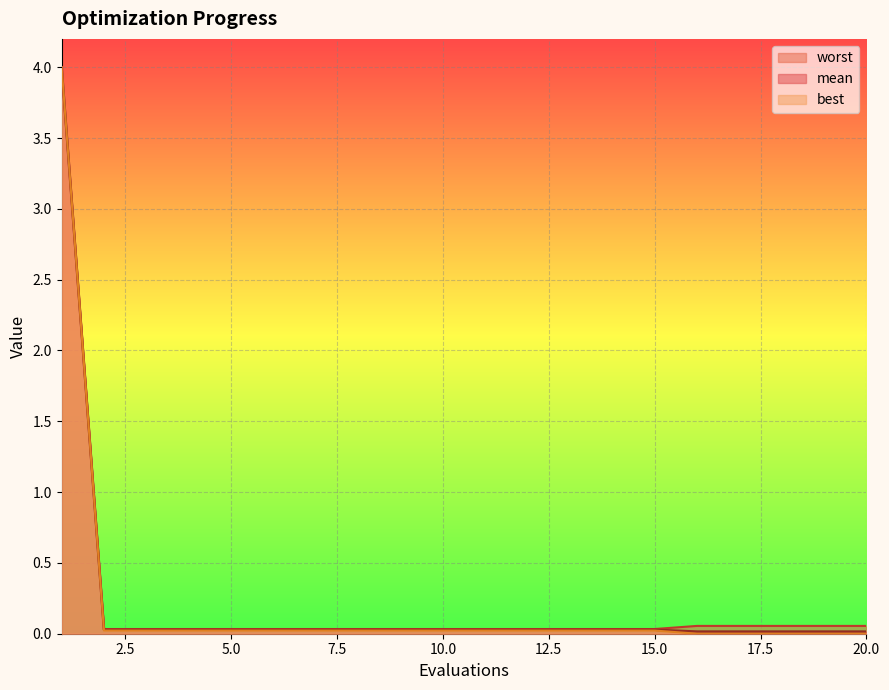

What is the sum of all mean values?

4.5